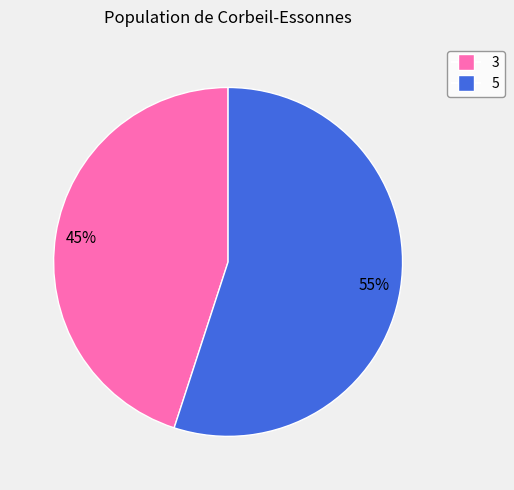

To the nearest percent, what percentage of the pie is 3?

45%